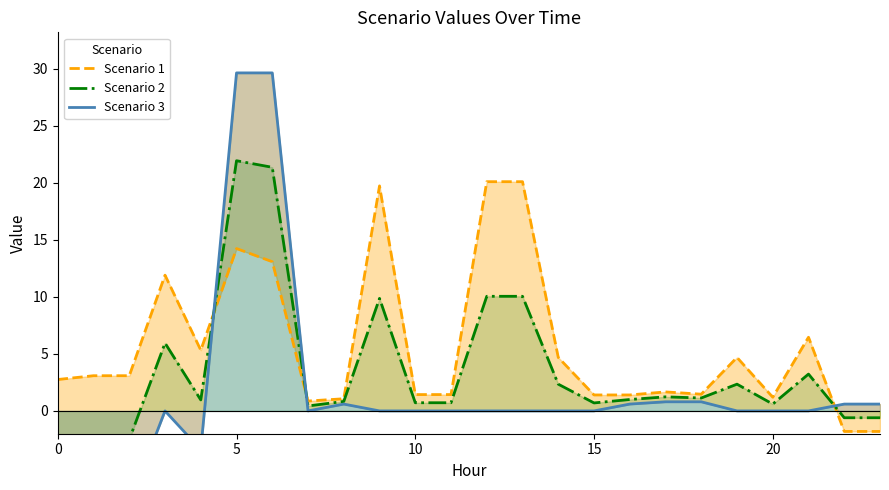

In Scenario 1, how many points are higher than both neighbors (excluding endpoints)?

6